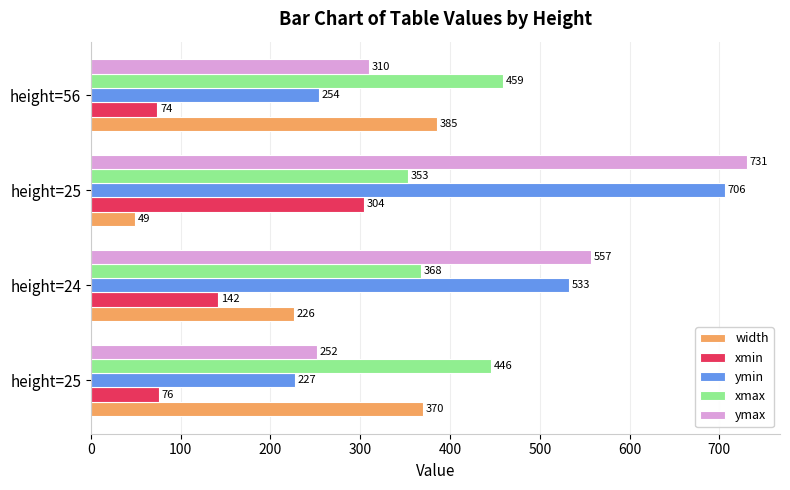

How many data points does each series have?

4